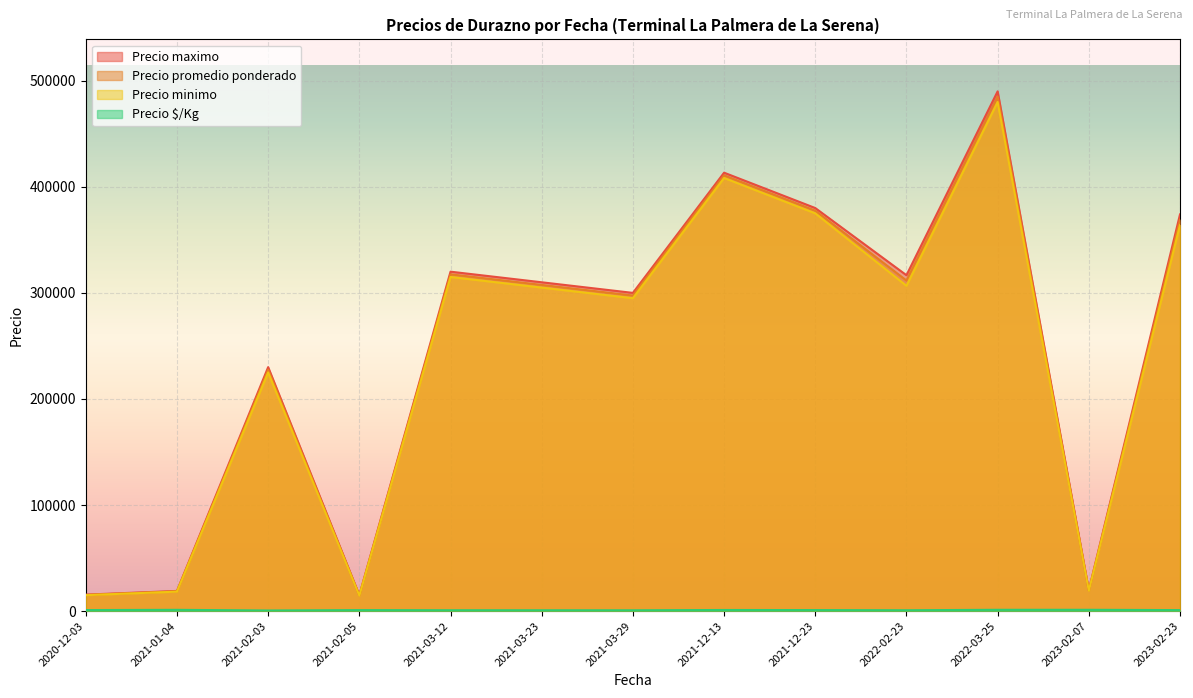

True or false: Precio maximo and Precio promedio ponderado intersect in this chart.

False